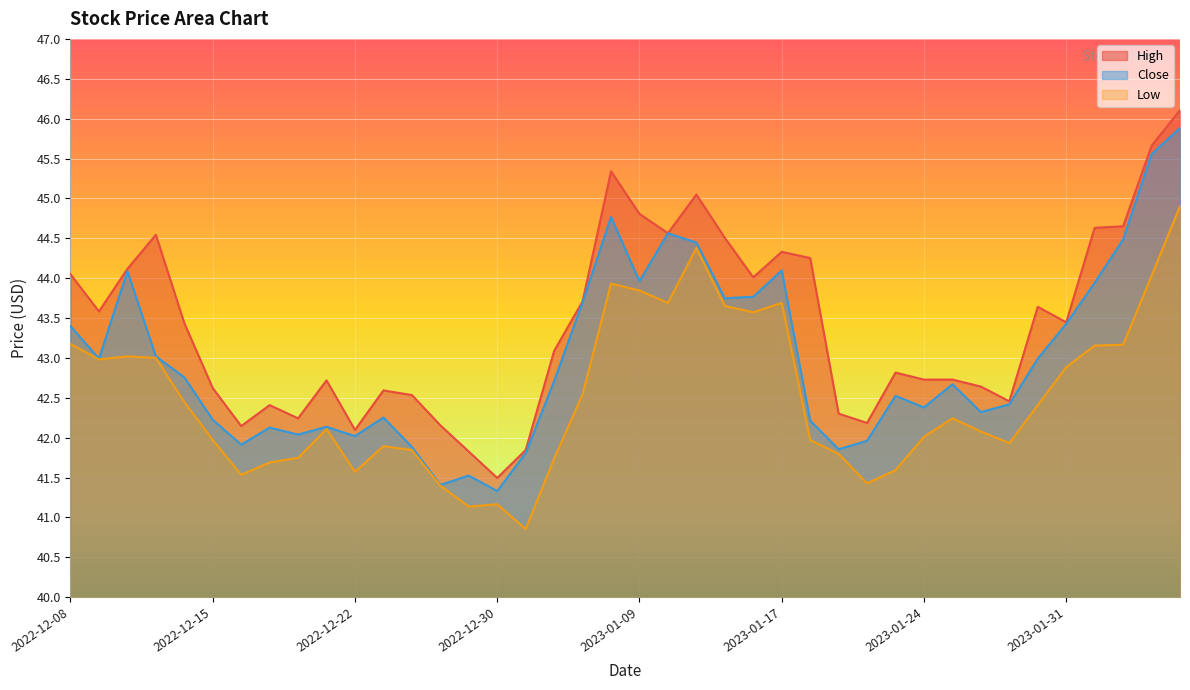

Between 2023-01-19 and 2023-01-31, which series saw the biggest shift?

Close